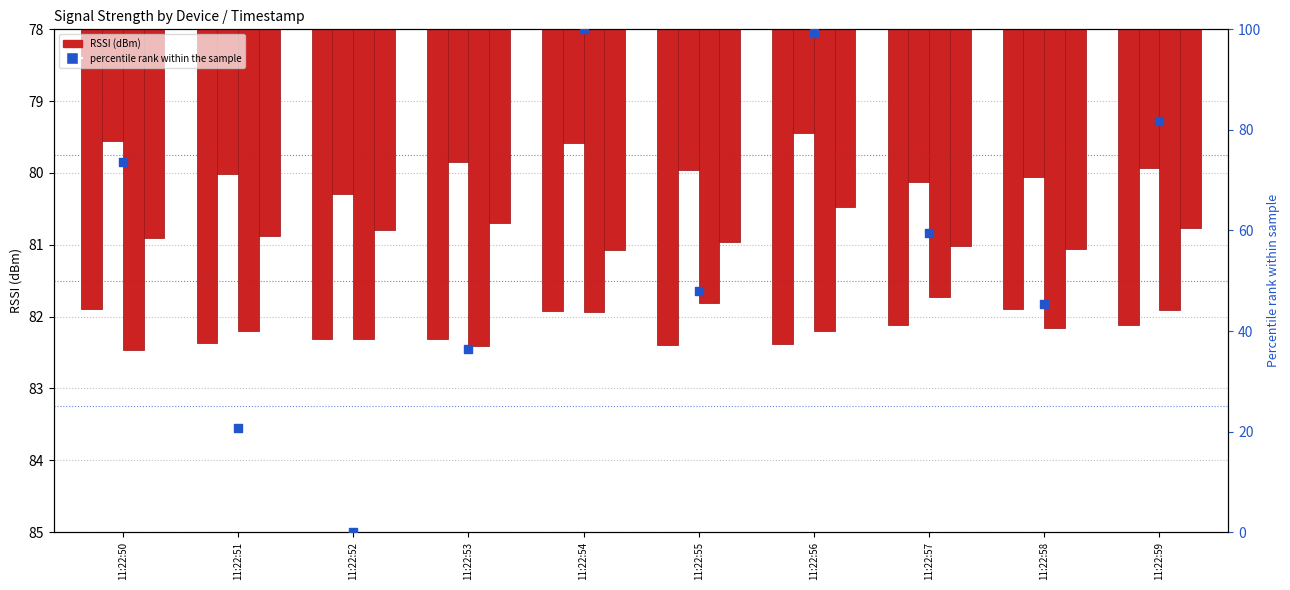

What is the change in value from 11:22:53 to 11:22:57?

+23.1